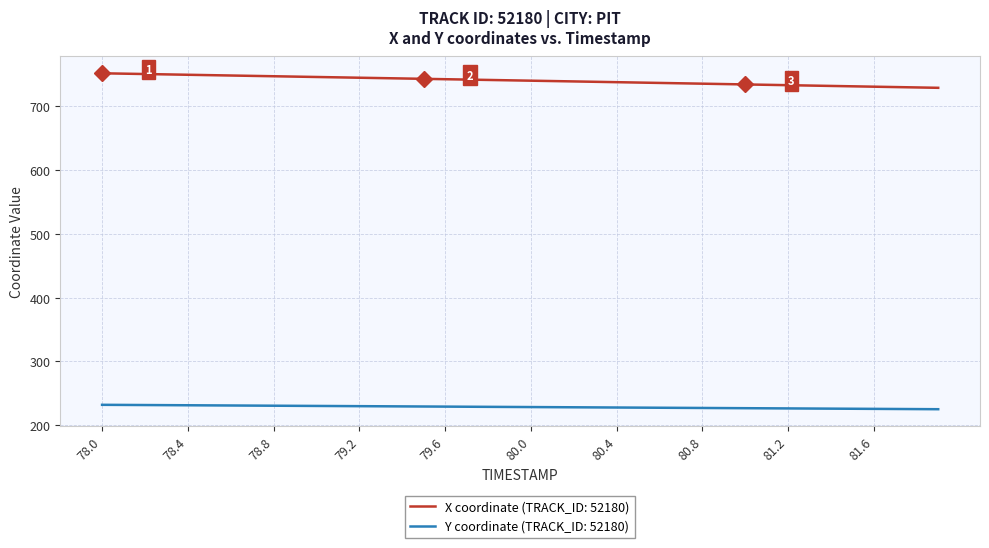

What is the difference between the maximum and minimum values in the X coordinate (TRACK_ID: 52180) series?

22.7